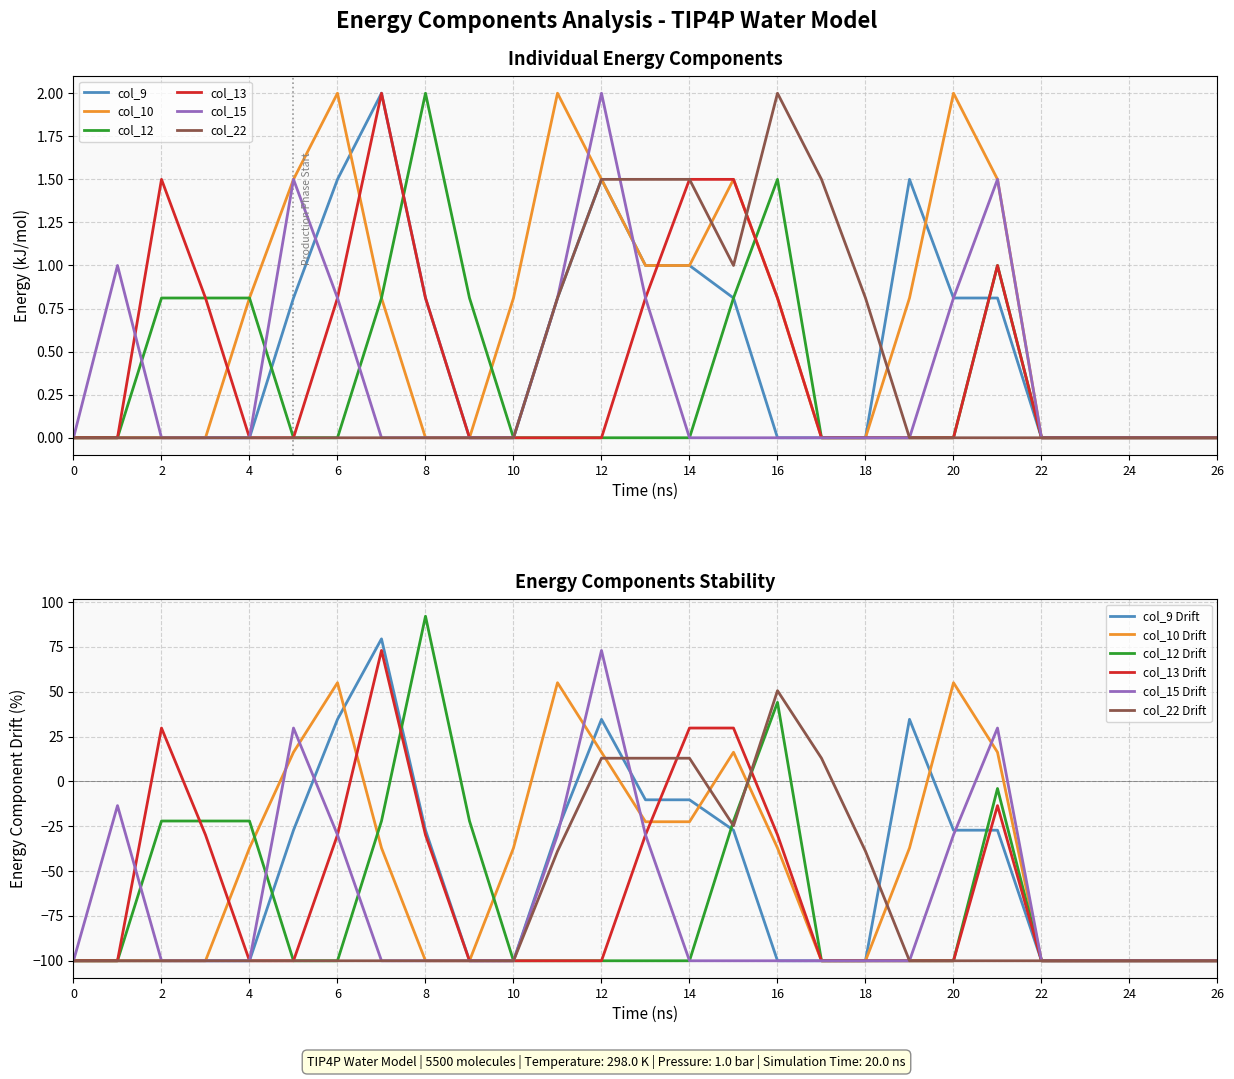

How many values in the col_10 series are below -37?

18